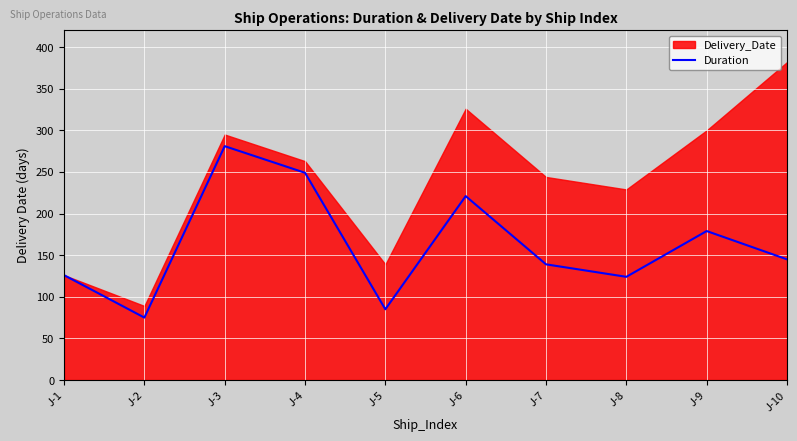

At which label does the data first exceed 145?

J-3